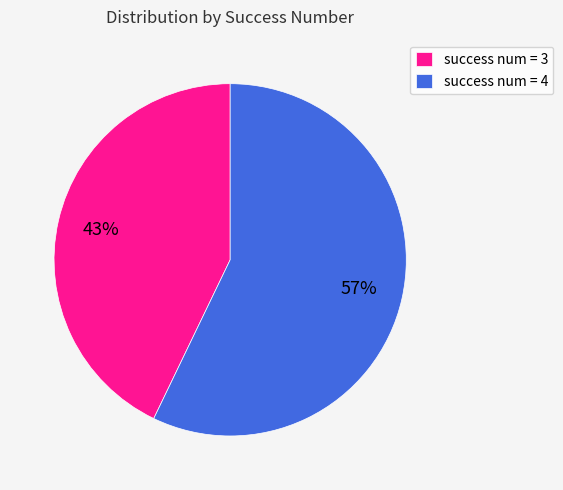

Does any single category account for the majority?

Yes